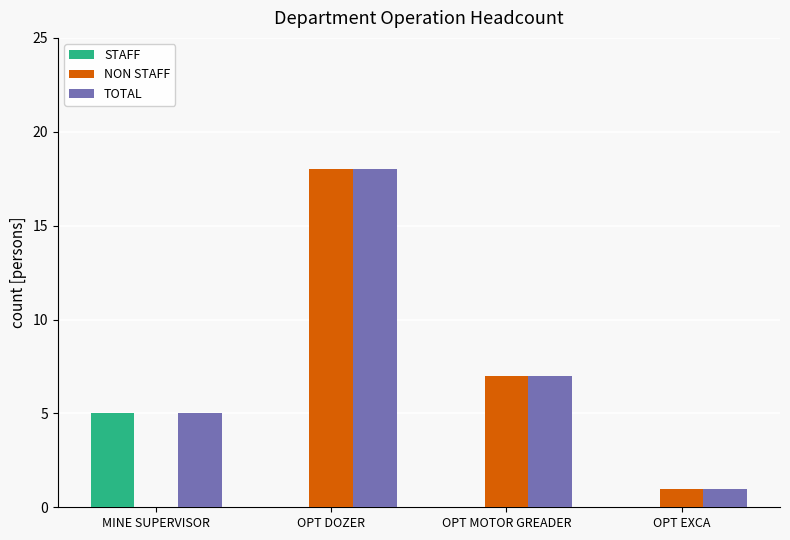

Which series has the largest total across all categories?

TOTAL